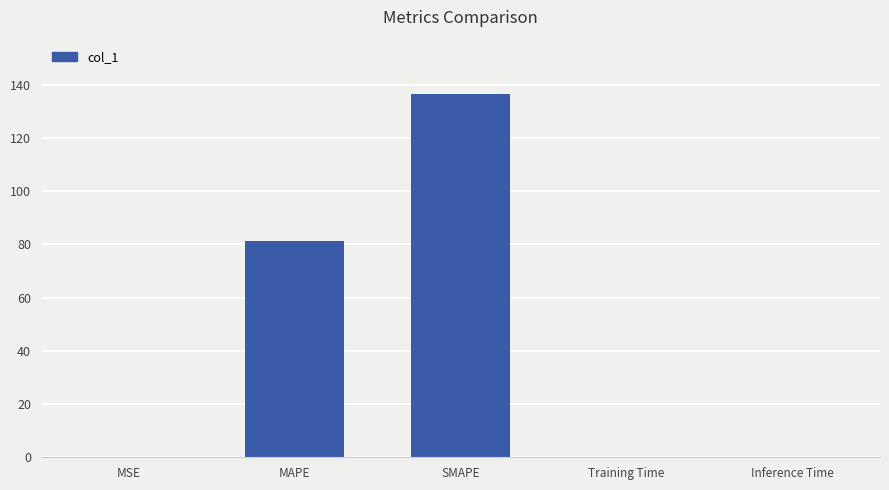

Which category has the highest value across all series?

SMAPE